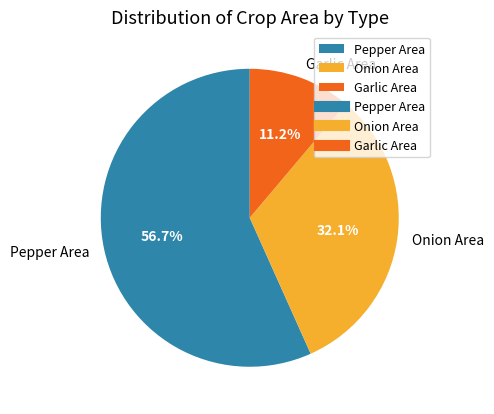

Combined, do Garlic Area and Pepper Area account for over 50%?

Yes